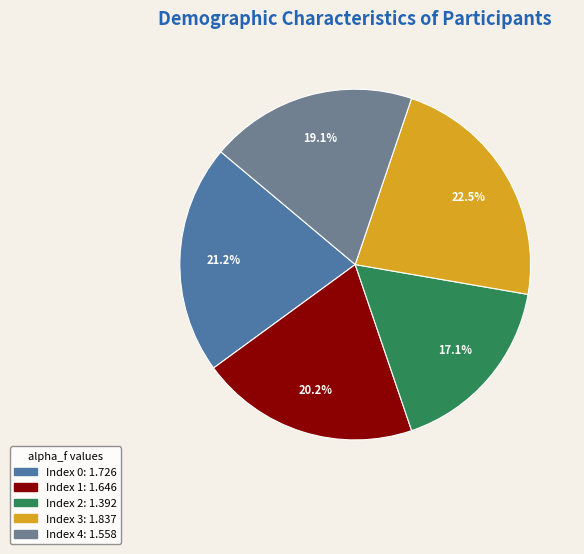

Is there any slice that represents more than half of the pie?

No